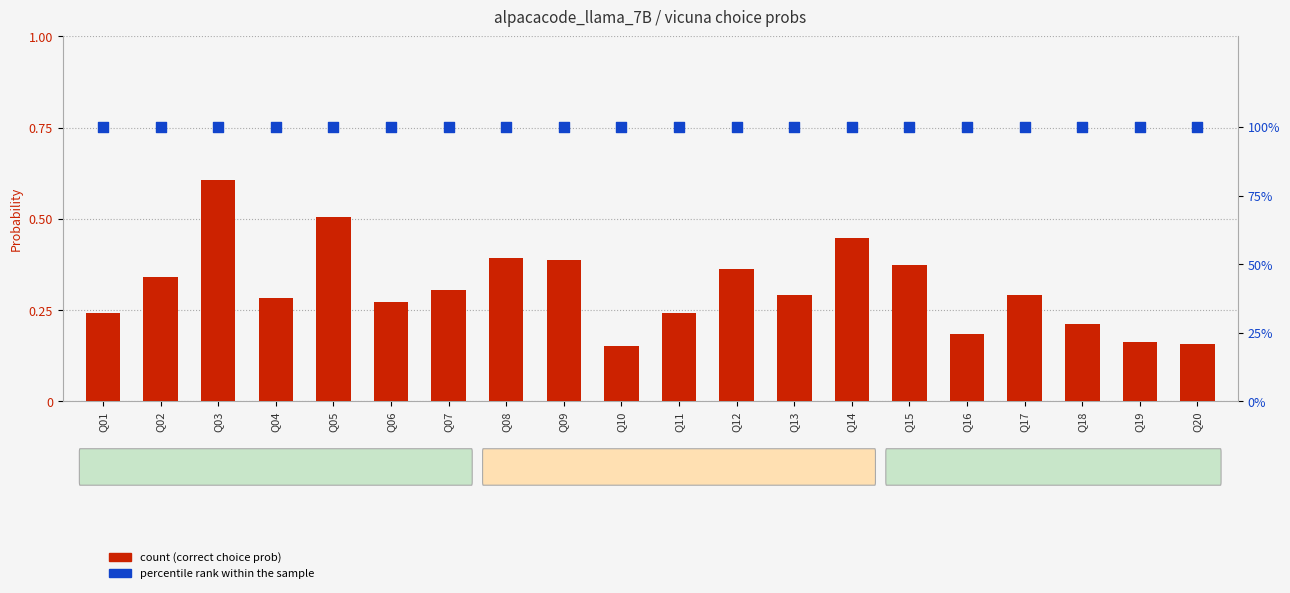

Which series reaches the maximum Y coordinate?

percentile rank within the sample